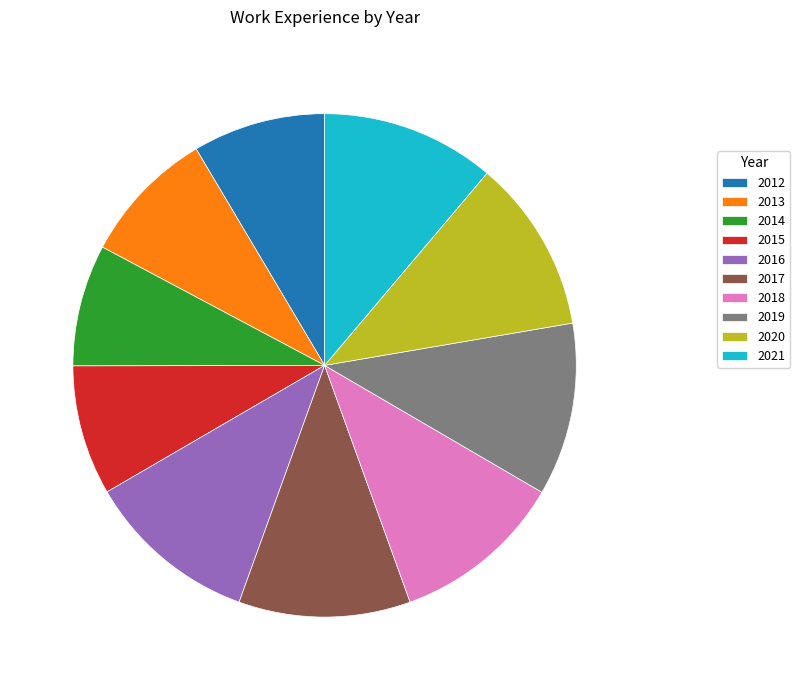

The 2016 slice represents 11% of the pie. True or false?

True